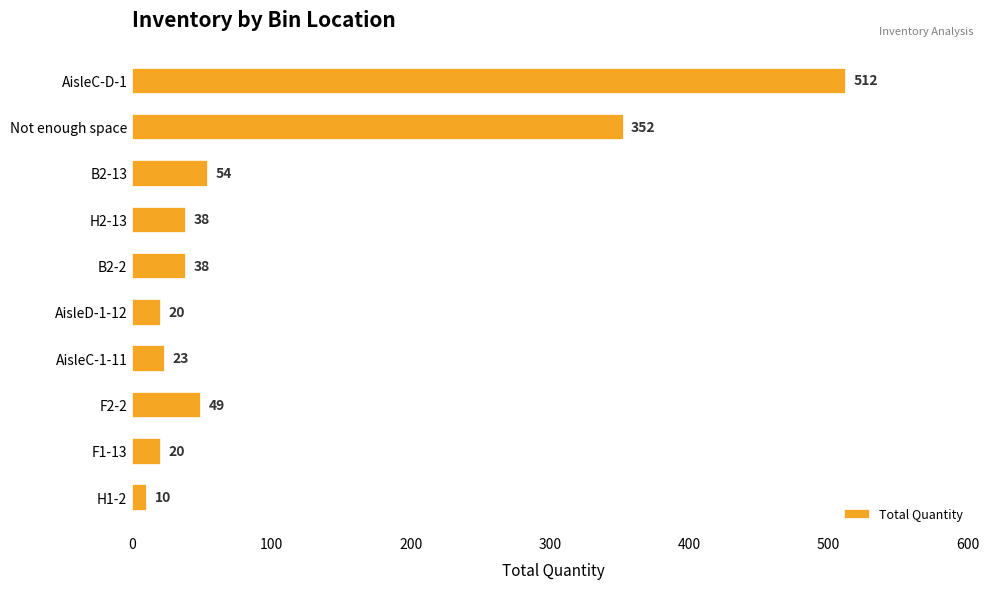

What is the label of the 9th bar from the bottom?

Not enough space